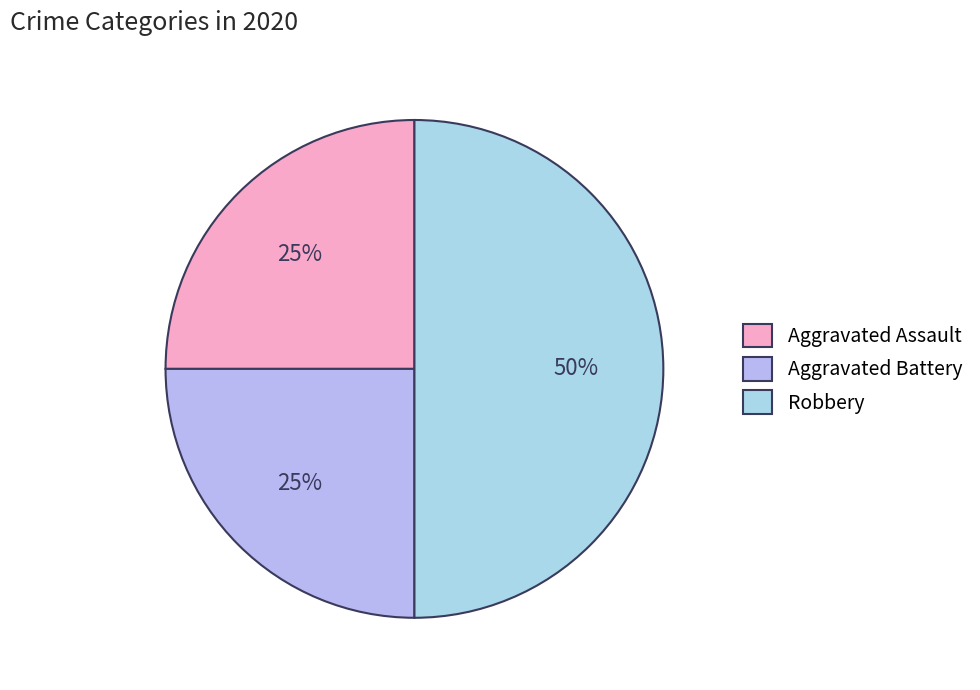

How many segments does this pie chart have?

3